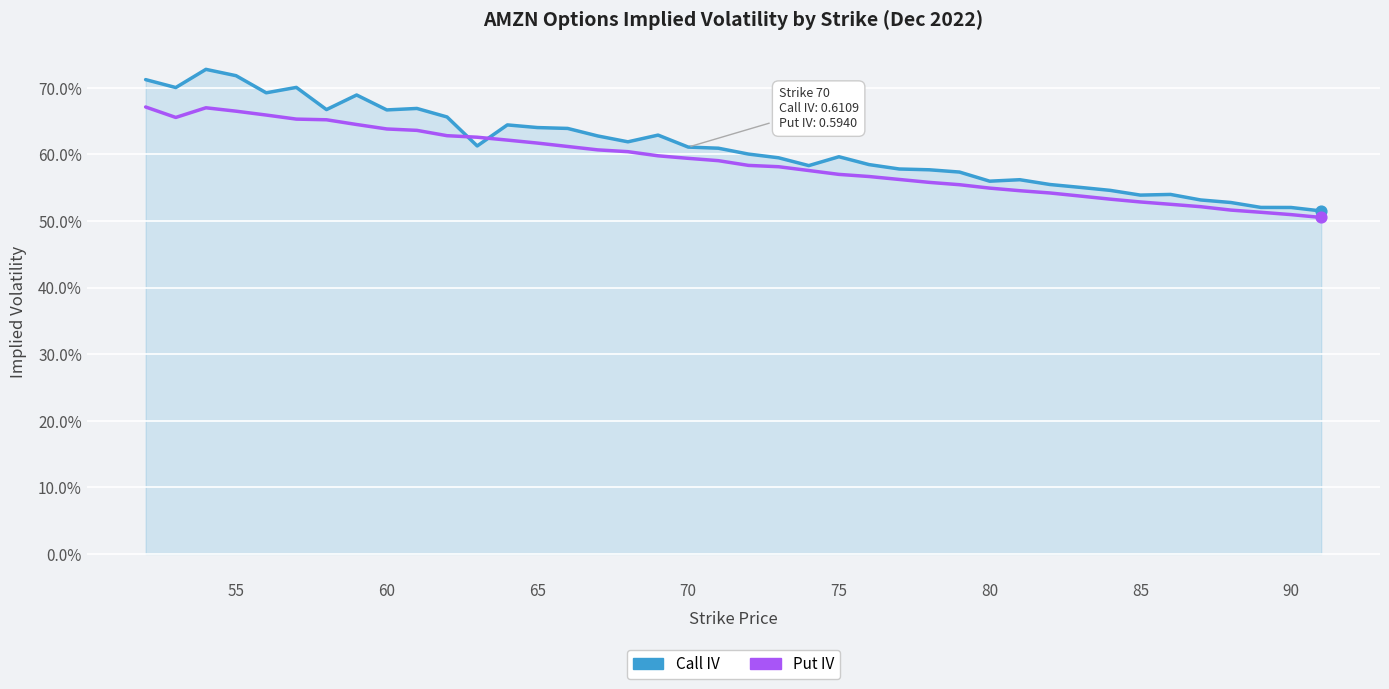

What are all the series names shown in the legend?

Call IV, Put IV